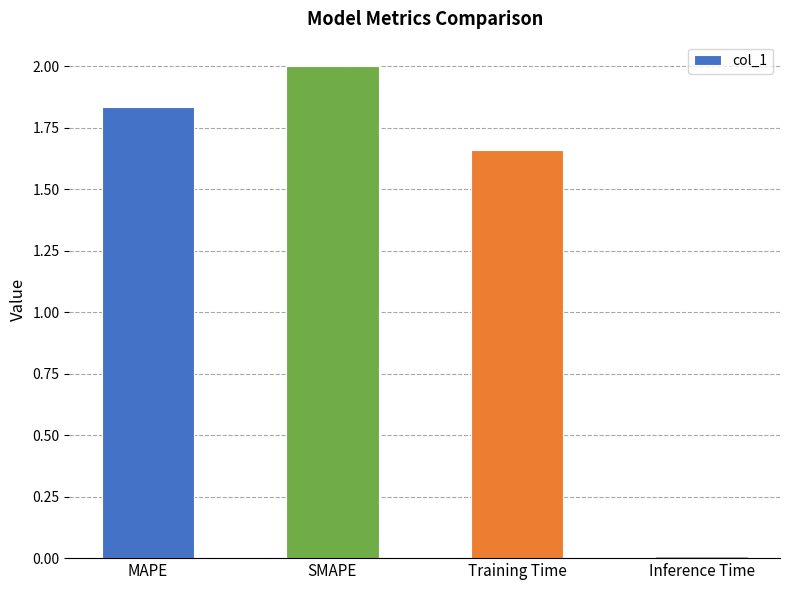

How many categories are shown in the chart?

4